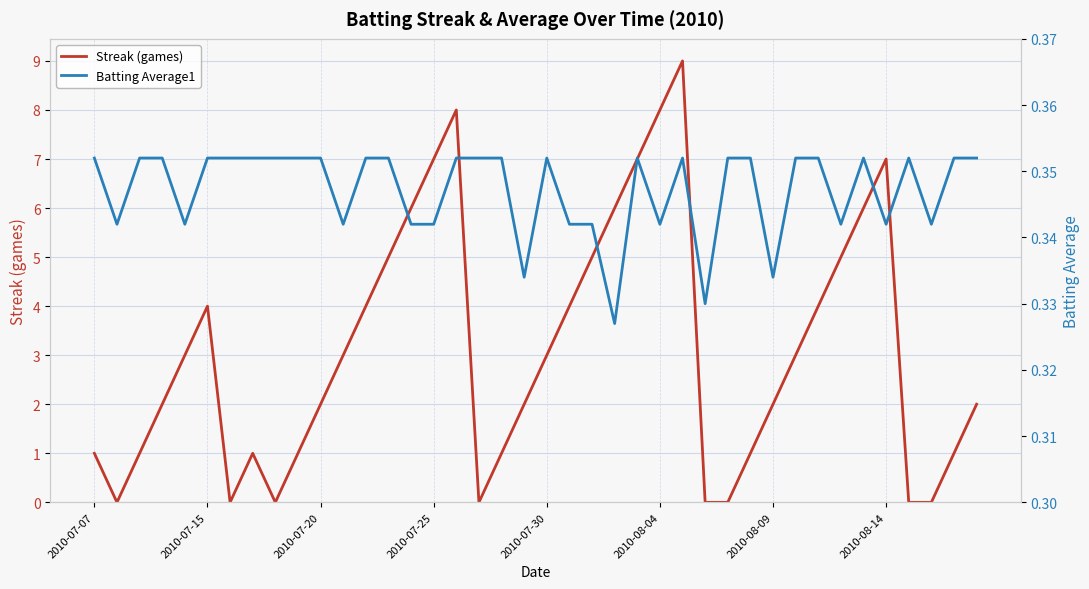

Is it true that Streak (games) equals 6 at 2010-07-15?

False